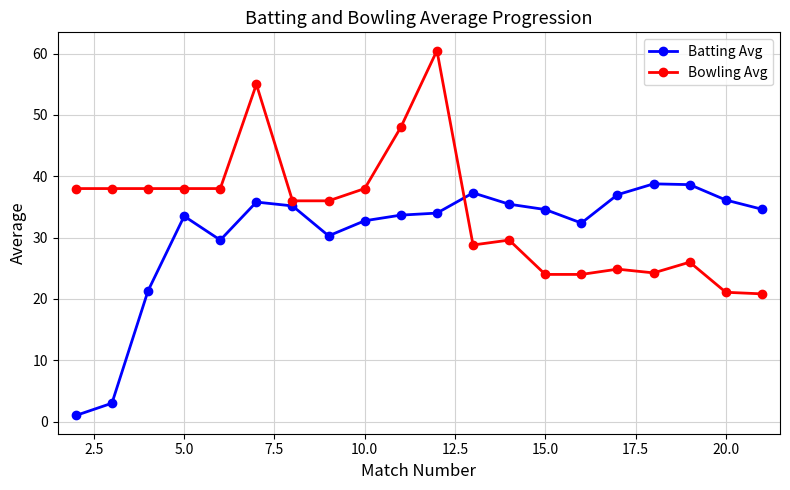

True or false: Batting Avg has more than 1 points higher than both neighbors.

True